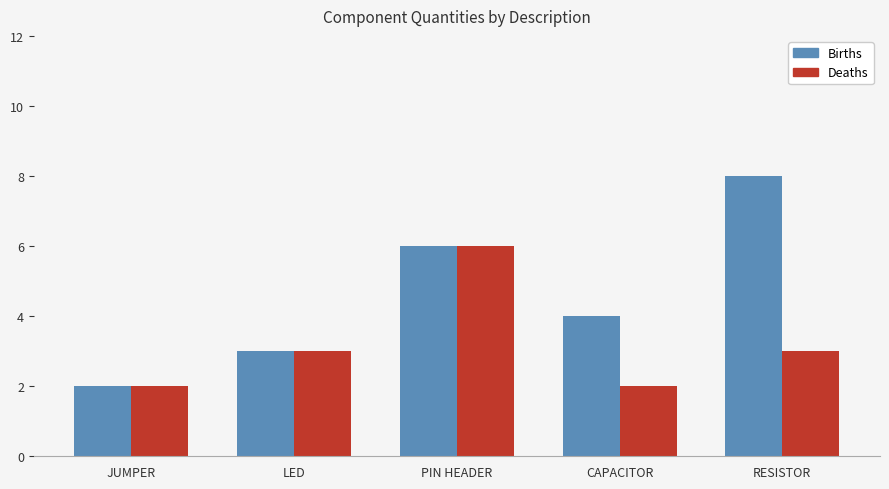

What is the label of the 4th bar from the right?

LED